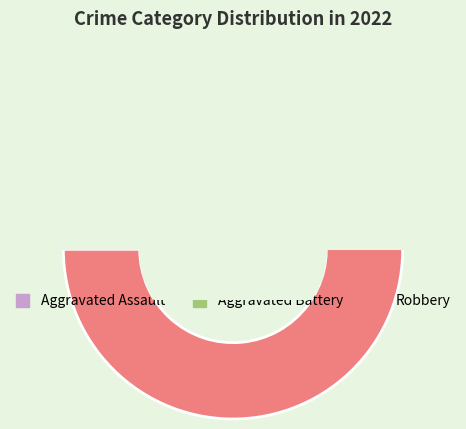

Which has a higher value, Aggravated Assault or Aggravated Battery?

Aggravated Assault